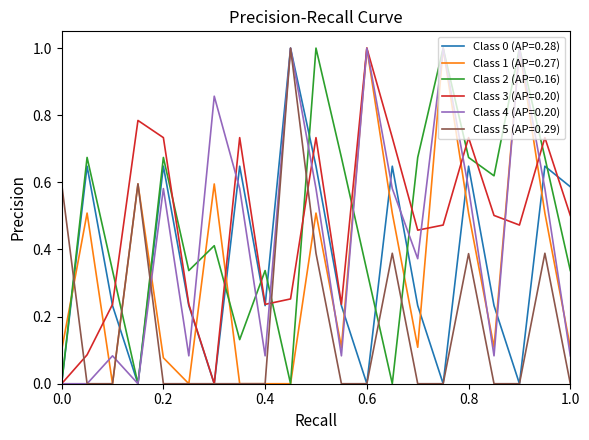

What is the greatest value displayed?

1.0